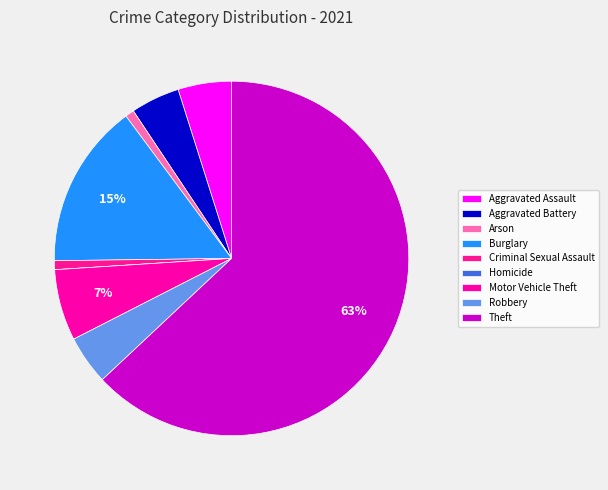

Which category has the smallest portion of the pie?

Homicide